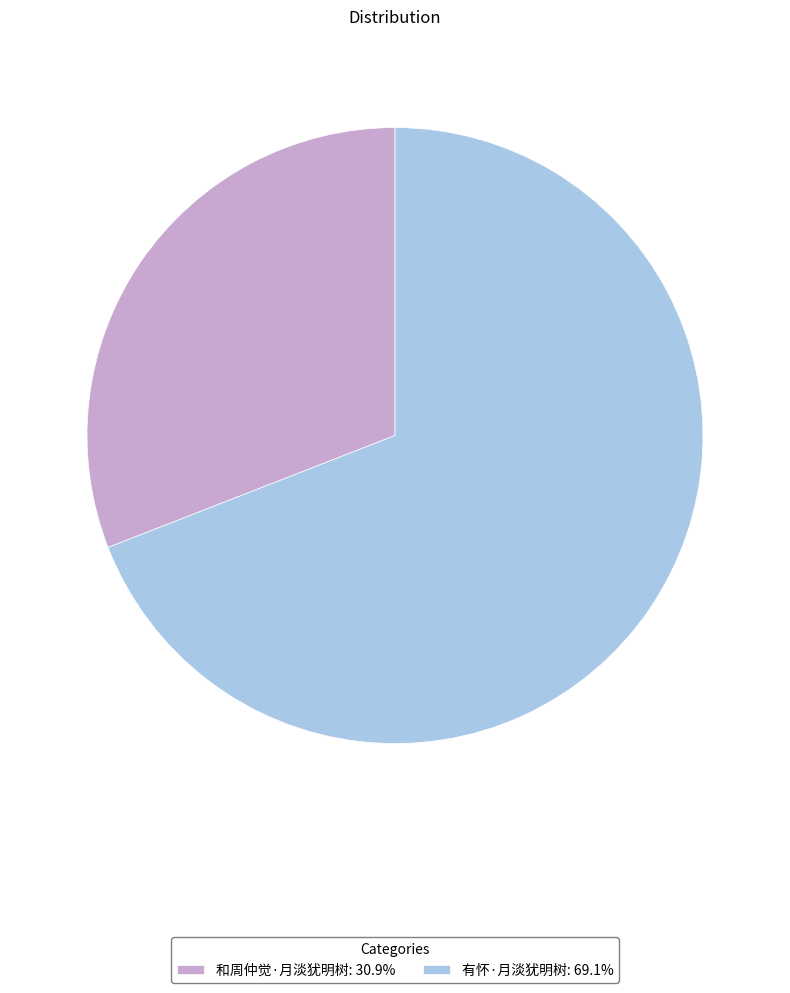

Is it true that 有怀·月淡犹明树 is 76% of the pie?

False